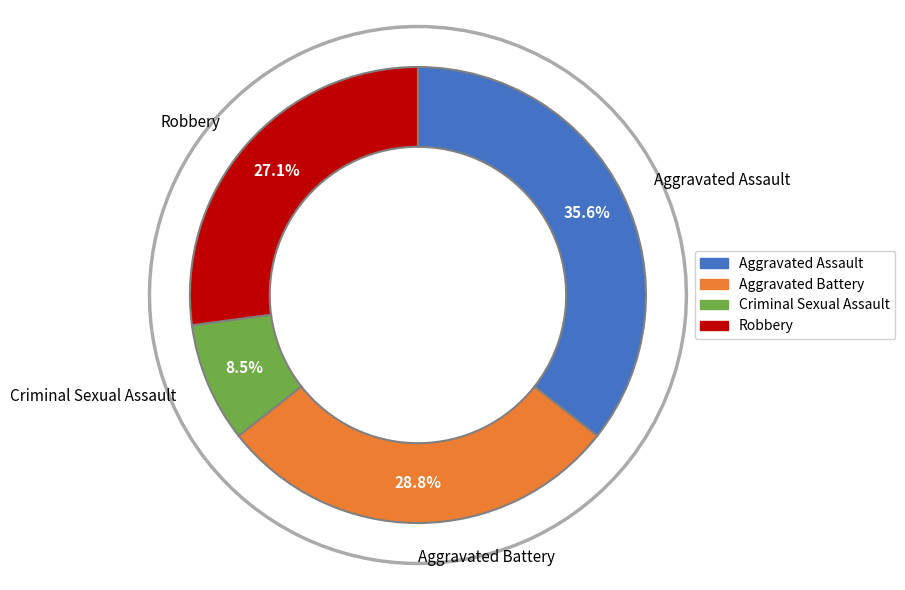

To the nearest percent, what is the average slice percentage?

25%